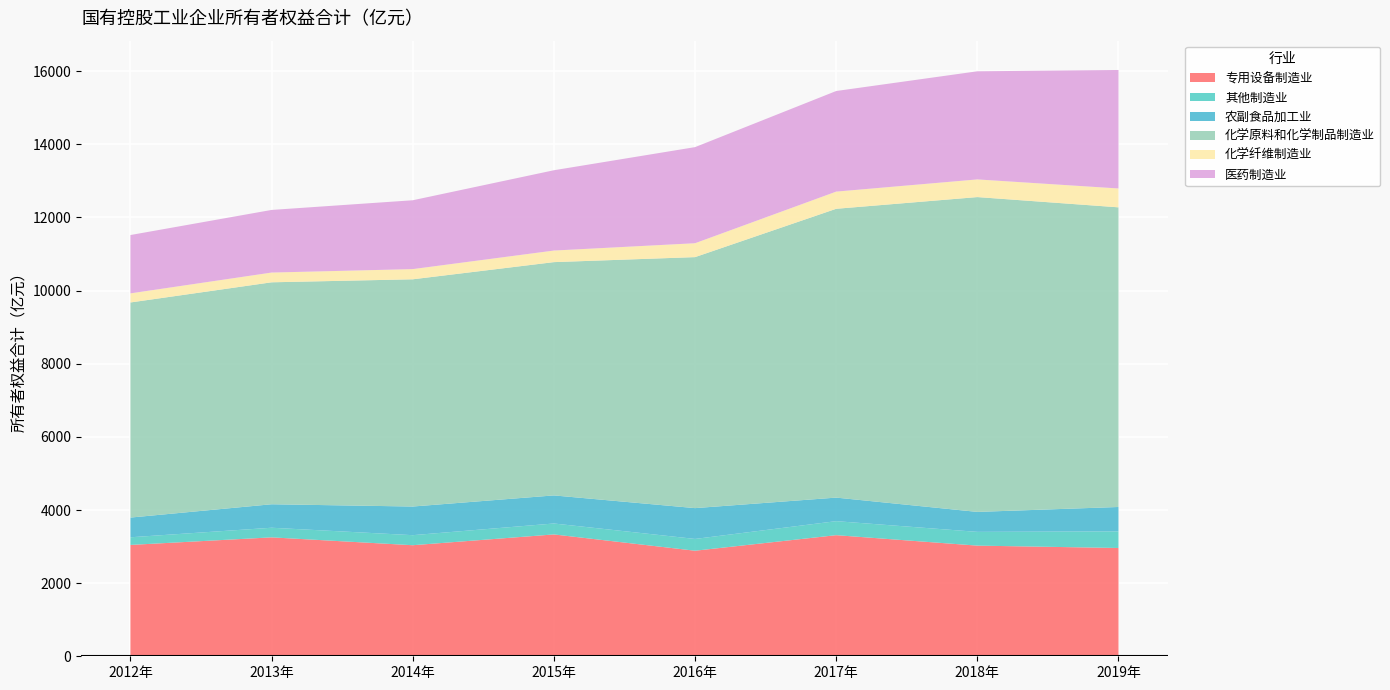

Reading right to left, transcribe all the data shown in this chart.

专用设备制造业: 2019年=2961.4	2018年=3026.1	2017年=3312.2	2016年=2886.7	2015年=3332.4	2014年=3037.3	2013年=3252.2	2012年=3045.3
其他制造业: 2019年=454.4	2018年=376.2	2017年=383.4	2016年=322.3	2015年=299.2	2014年=274.6	2013年=263.3	2012年=208.9
农副食品加工业: 2019年=667.2	2018年=546.1	2017年=644.0	2016年=842.9	2015年=767.9	2014年=783.5	2013年=642.2	2012年=539.1
化学原料和化学制品制造业: 2019年=8194.8	2018年=8609.9	2017年=7898.5	2016年=6864.4	2015年=6379.9	2014年=6214.3	2013年=6070.0	2012年=5882.8
化学纤维制造业: 2019年=516.1	2018年=483.2	2017年=469.9	2016年=380.1	2015年=316.6	2014年=278.9	2013年=266.5	2012年=248.7
医药制造业: 2019年=3240.2	2018年=2956.5	2017年=2751.1	2016年=2627.8	2015年=2196.0	2014年=1882.5	2013年=1712.4	2012年=1595.3